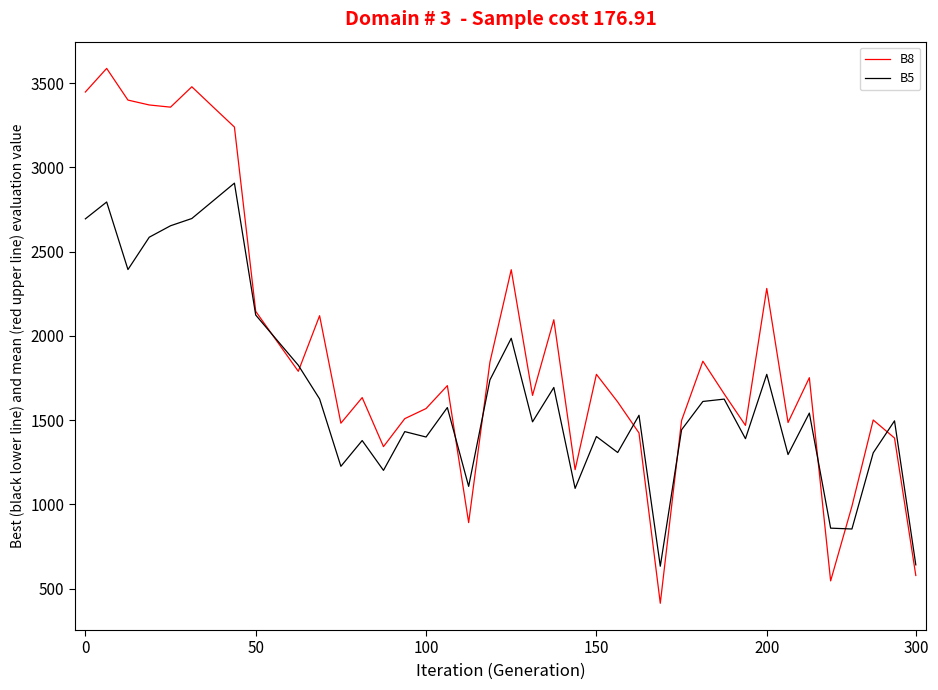

What is the minimum value for B8?

413